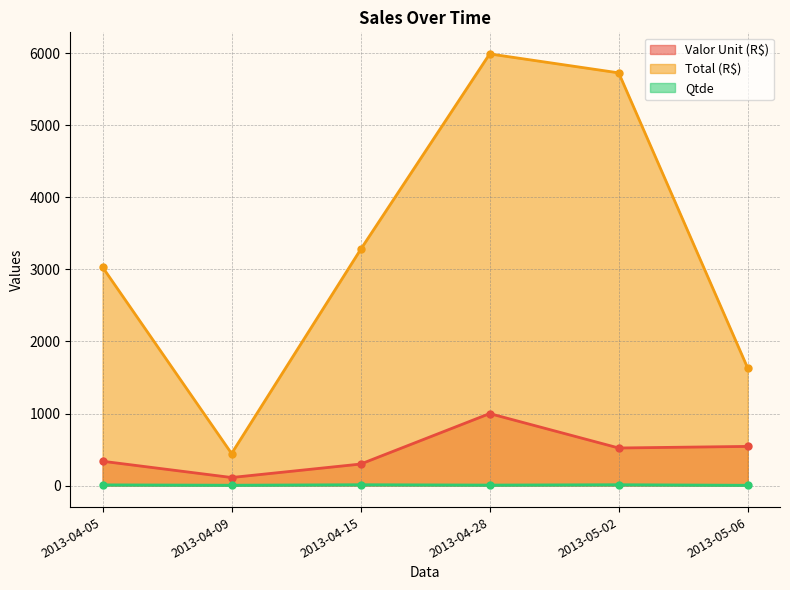

At how many categories does at least one series exceed 436?

6